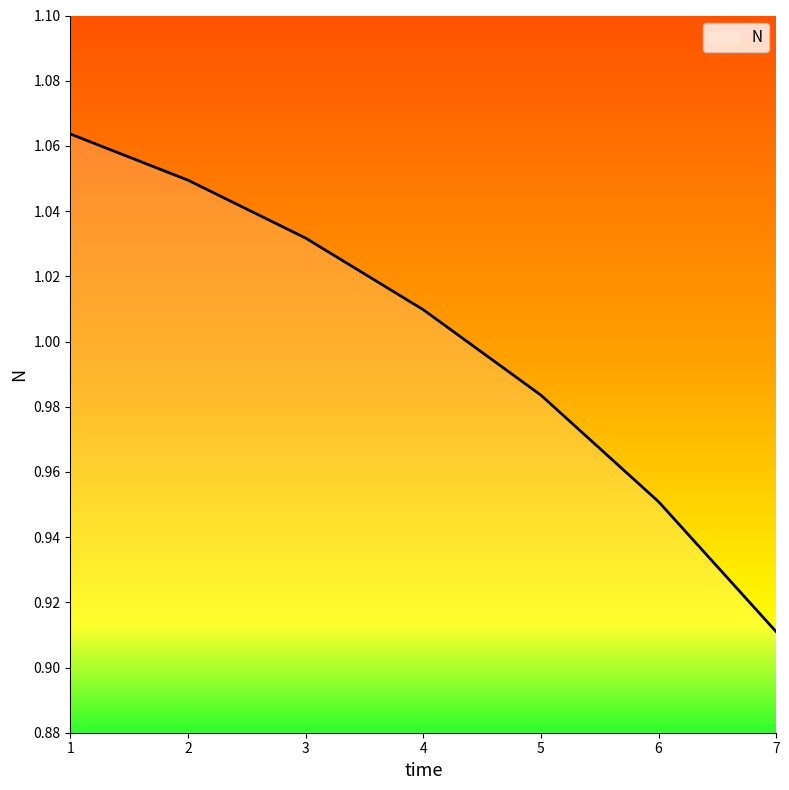

List the labels in order of value, smallest first.

7, 6, 5, 4, 3, 2, 1